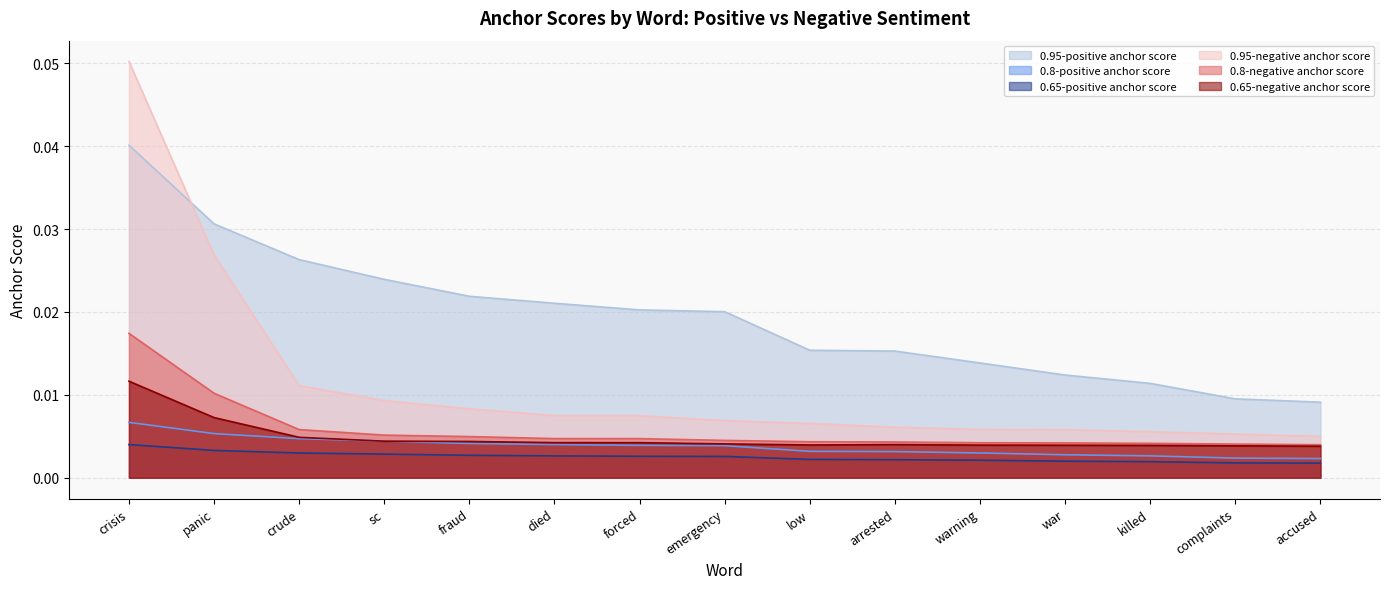

True or false: 0.8-negative anchor score and 0.8-positive anchor score cross at least once.

False